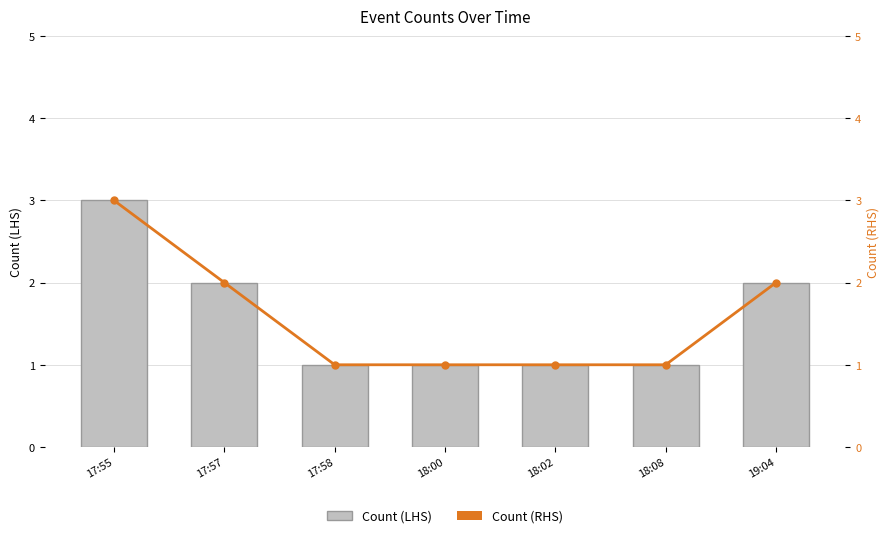

What value does the Count (LHS) series have at 19:04?

2